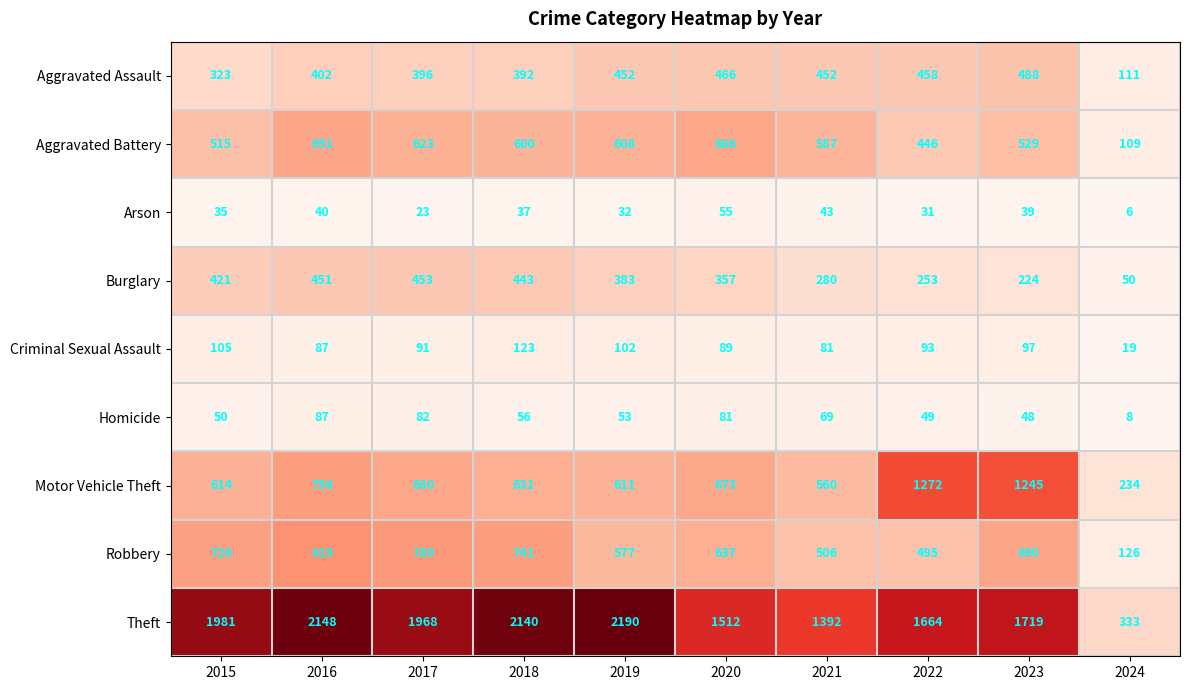

Which series changed the most between 2021 and 2023?

Motor Vehicle Theft